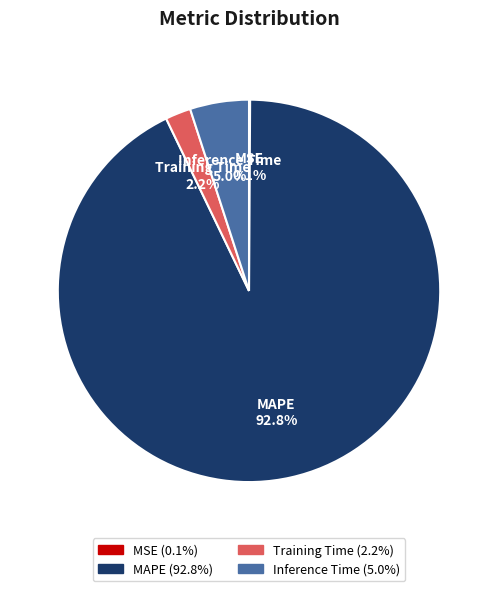

Between Training Time and Inference Time, which is larger?

Inference Time